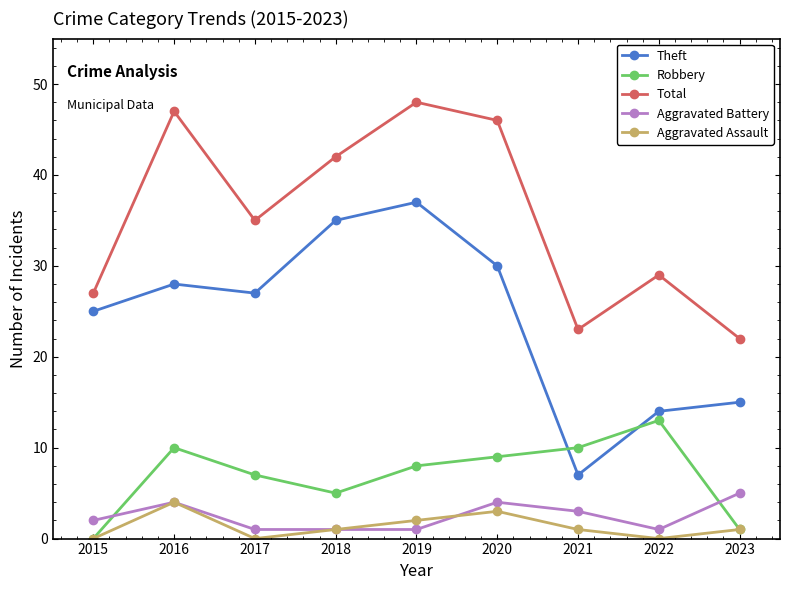

Is the value of Total at 2023 greater than the value of Theft at 2016?

No